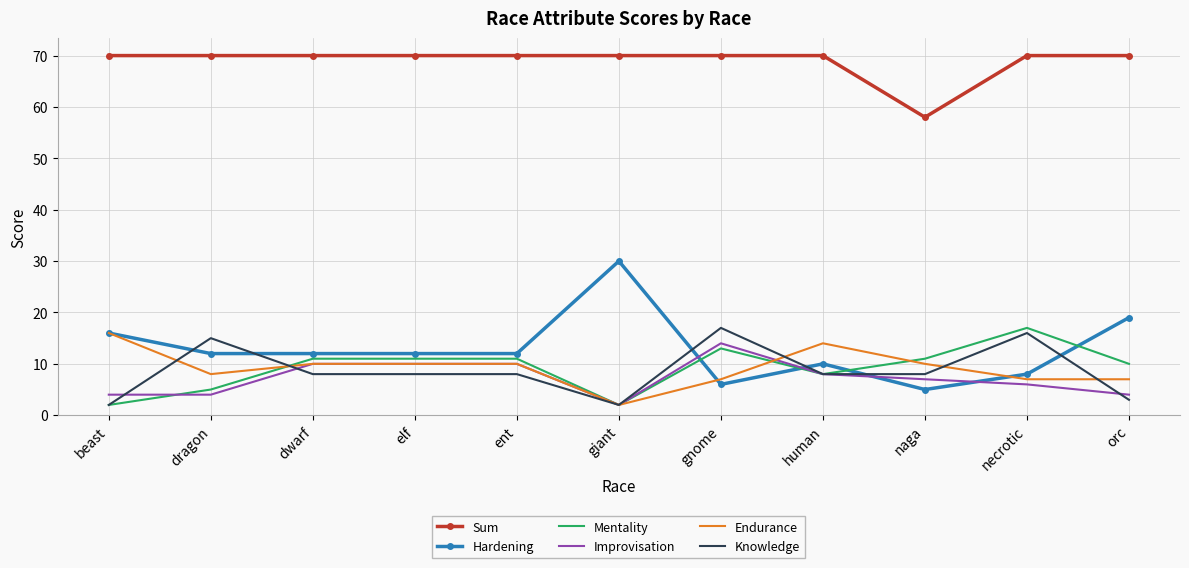

What is the total value across all series at dwarf?

121